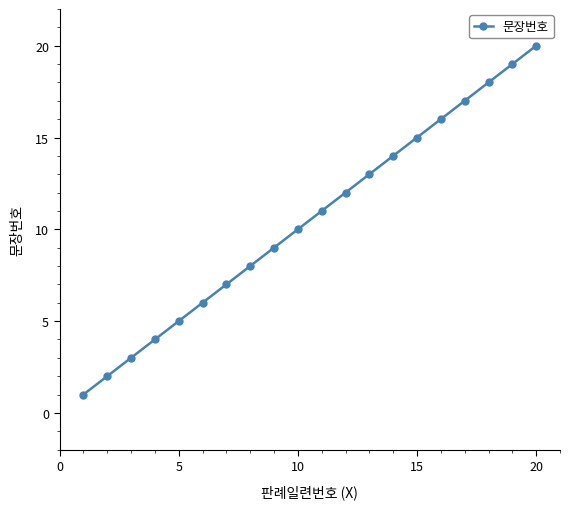

What is the greatest value displayed?

20